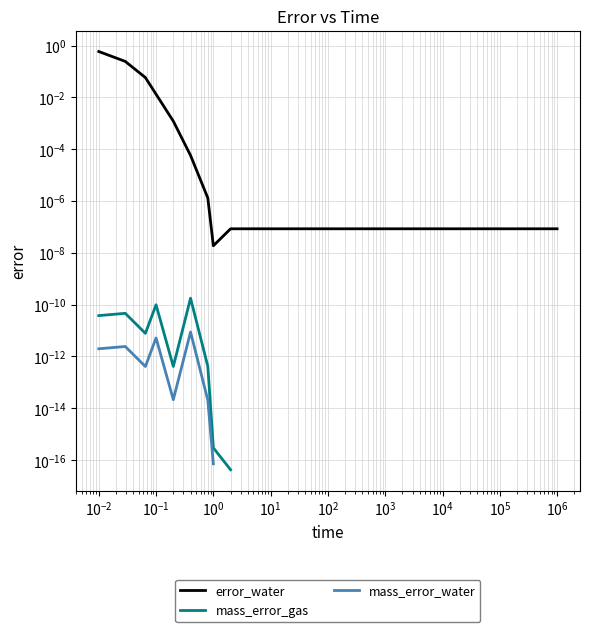

Between $\mathdefault{10^{3}}$ and $\mathdefault{10^{2}}$, which is larger?

$\mathdefault{10^{2}}$